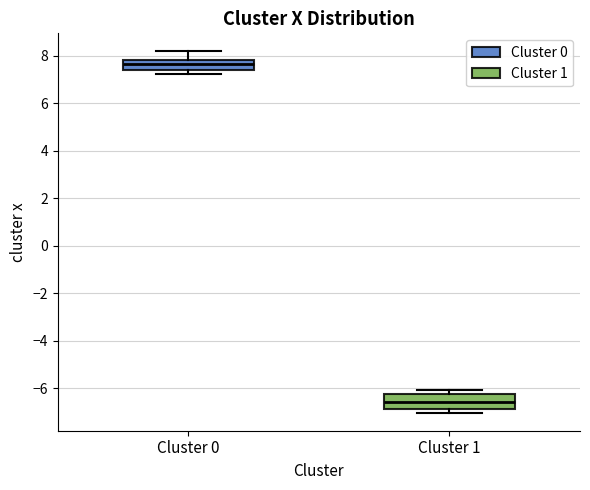

Which box's median line is the lowest?

Cluster 1